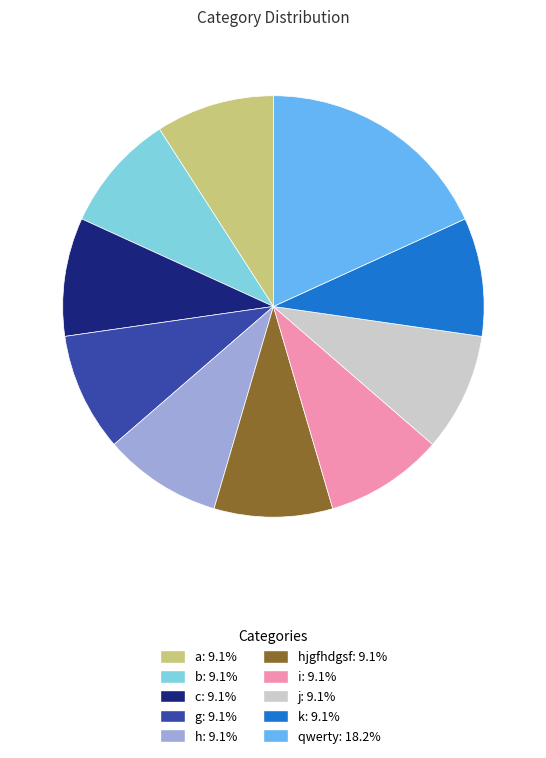

Is there any slice that represents more than half of the pie?

No